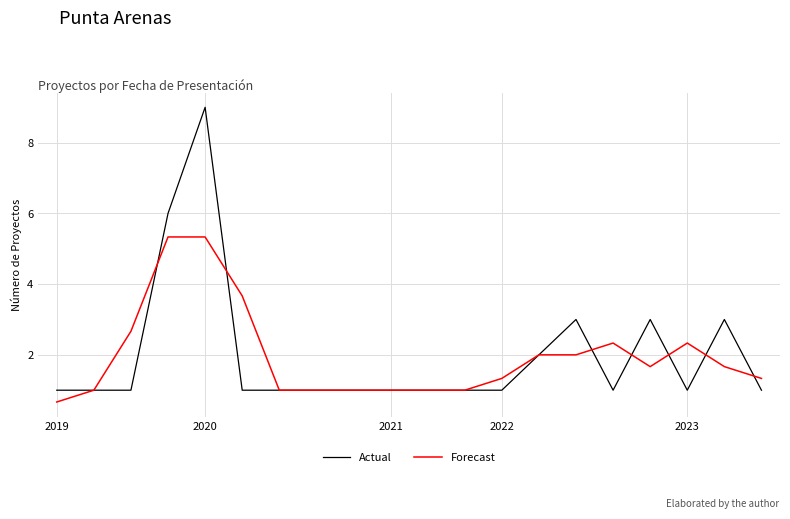

What is the highest value of the Forecast series?

5.3